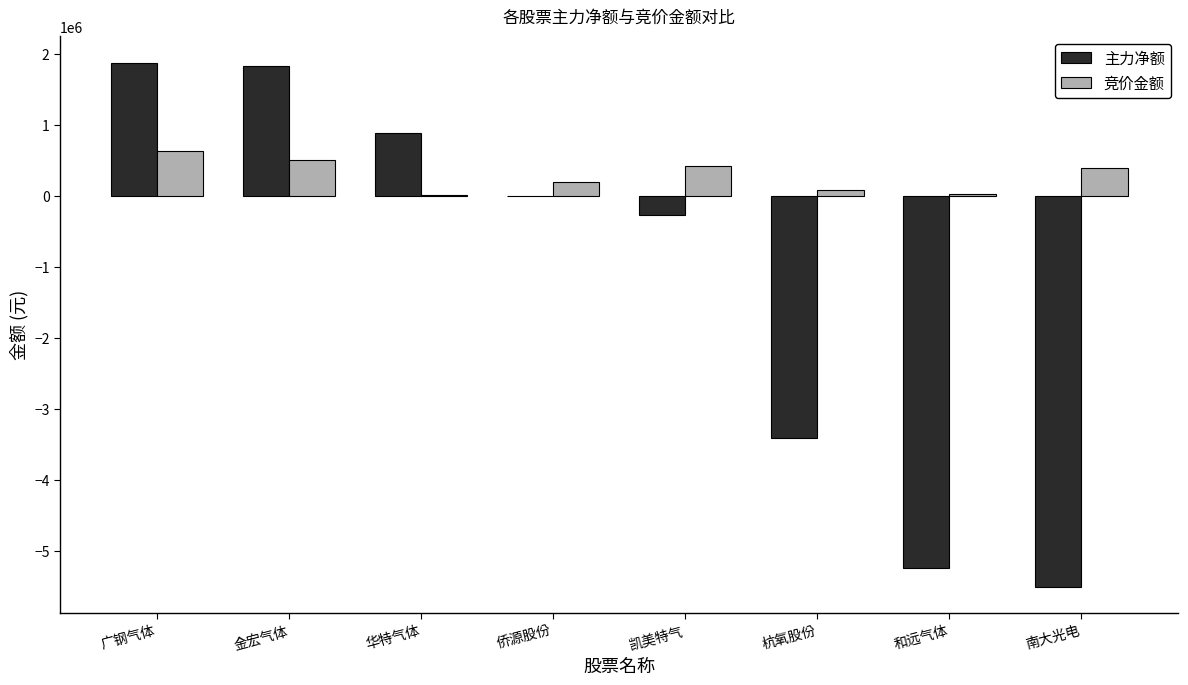

Are the bars horizontal?

No